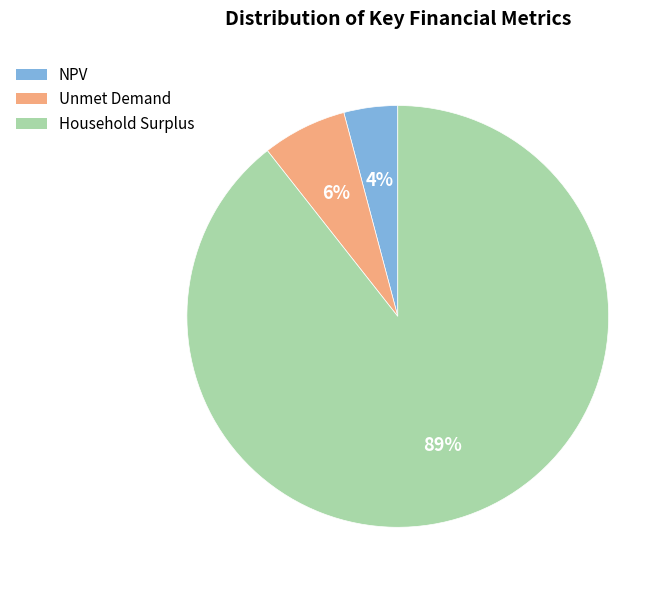

Which has a higher value, Household Surplus or NPV?

Household Surplus